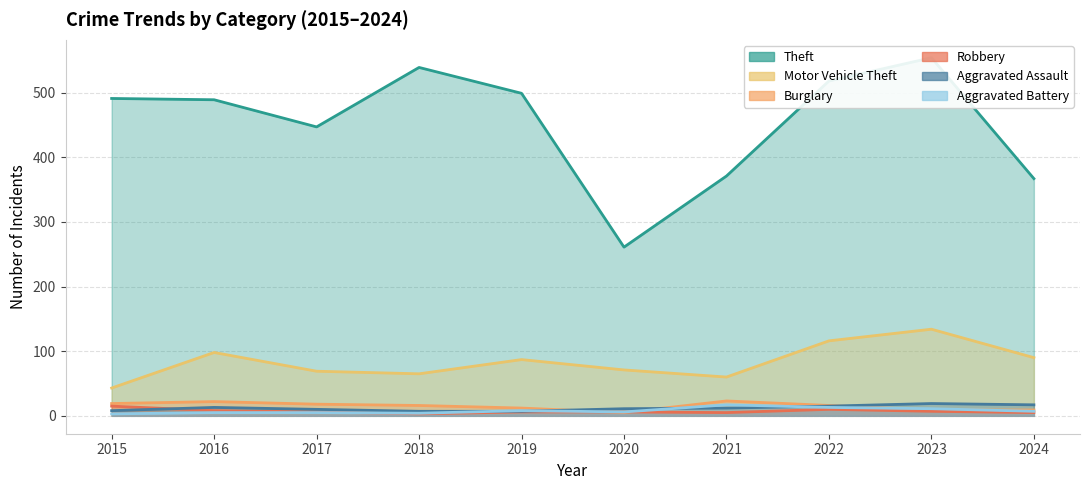

Which has a higher value, 2022 or 2021?

2022